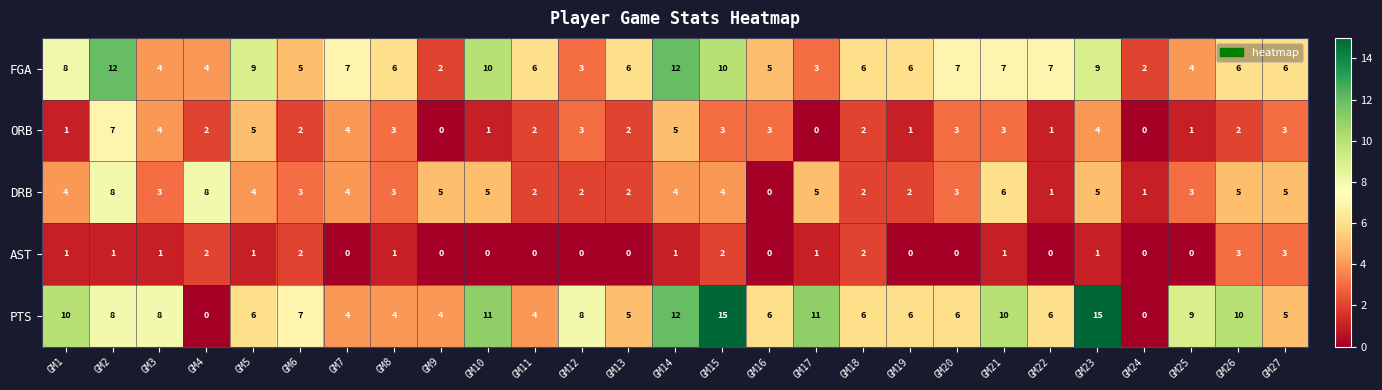

The DRB series shows 8 at GM21. True or false?

False